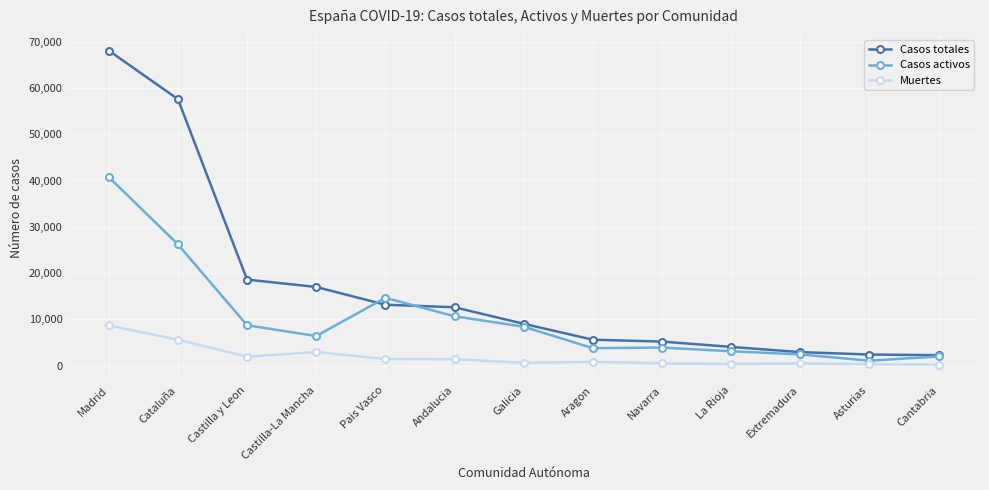

What is the label of the 11th point from the left?

Extremadura